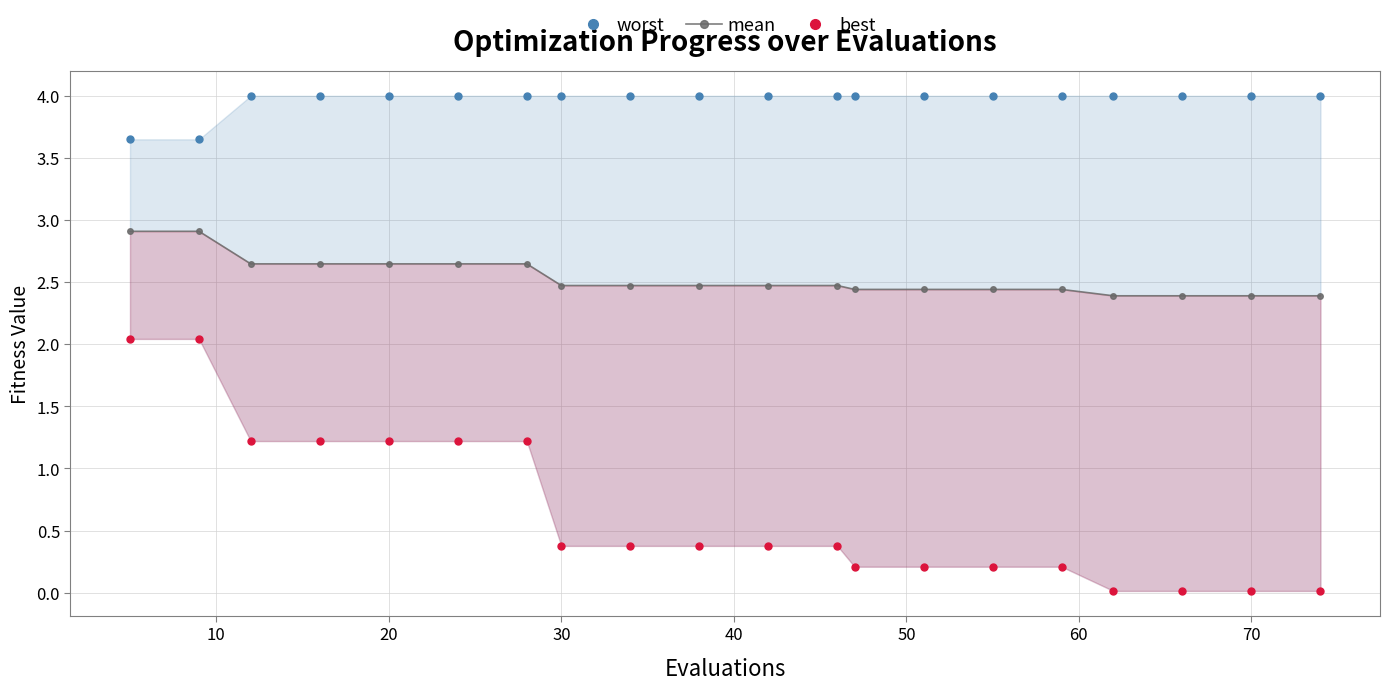

True or false: best and worst cross at least once.

False